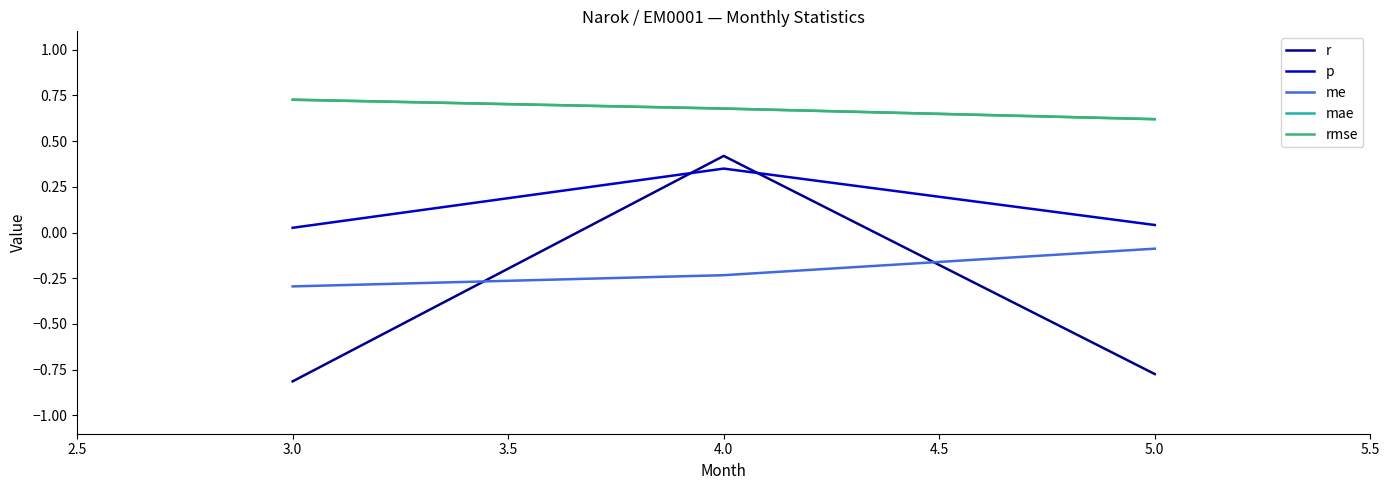

What is the maximum value for p?

0.3